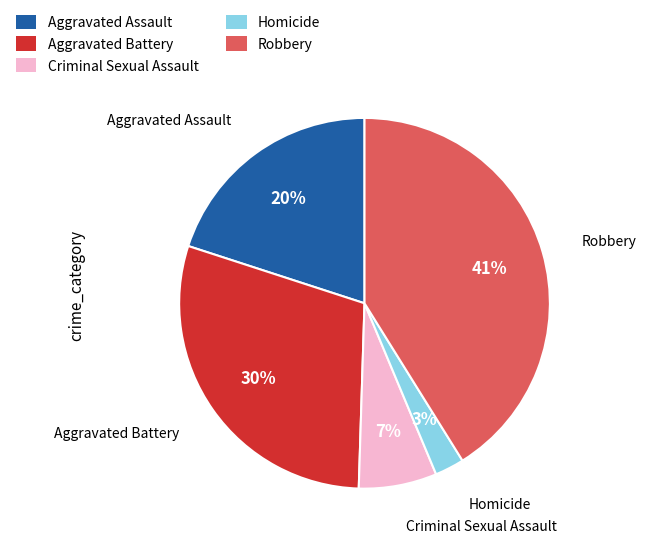

Count the number of slices in the pie.

5